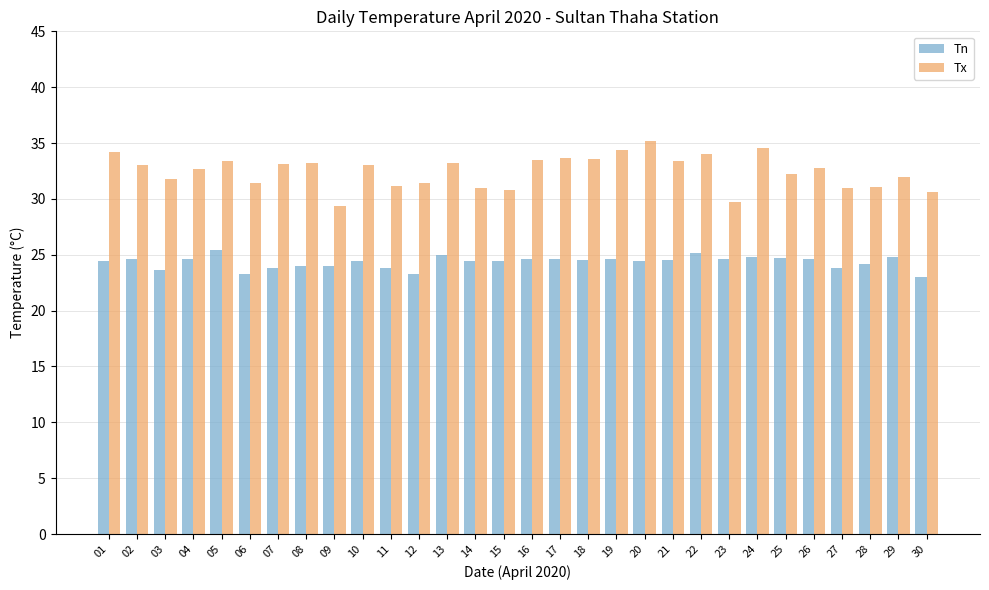

Which series has the largest total across all categories?

Tx